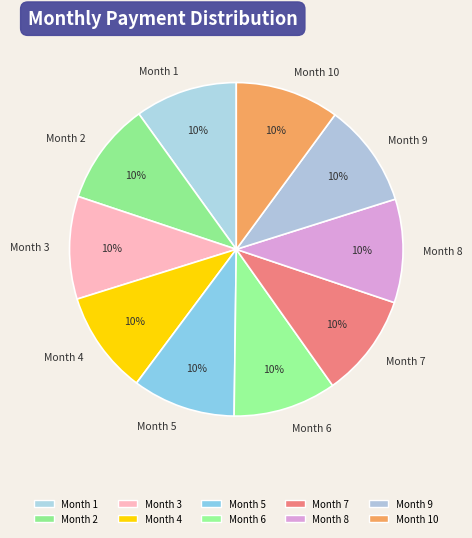

Is Month 9 the majority of the pie?

No